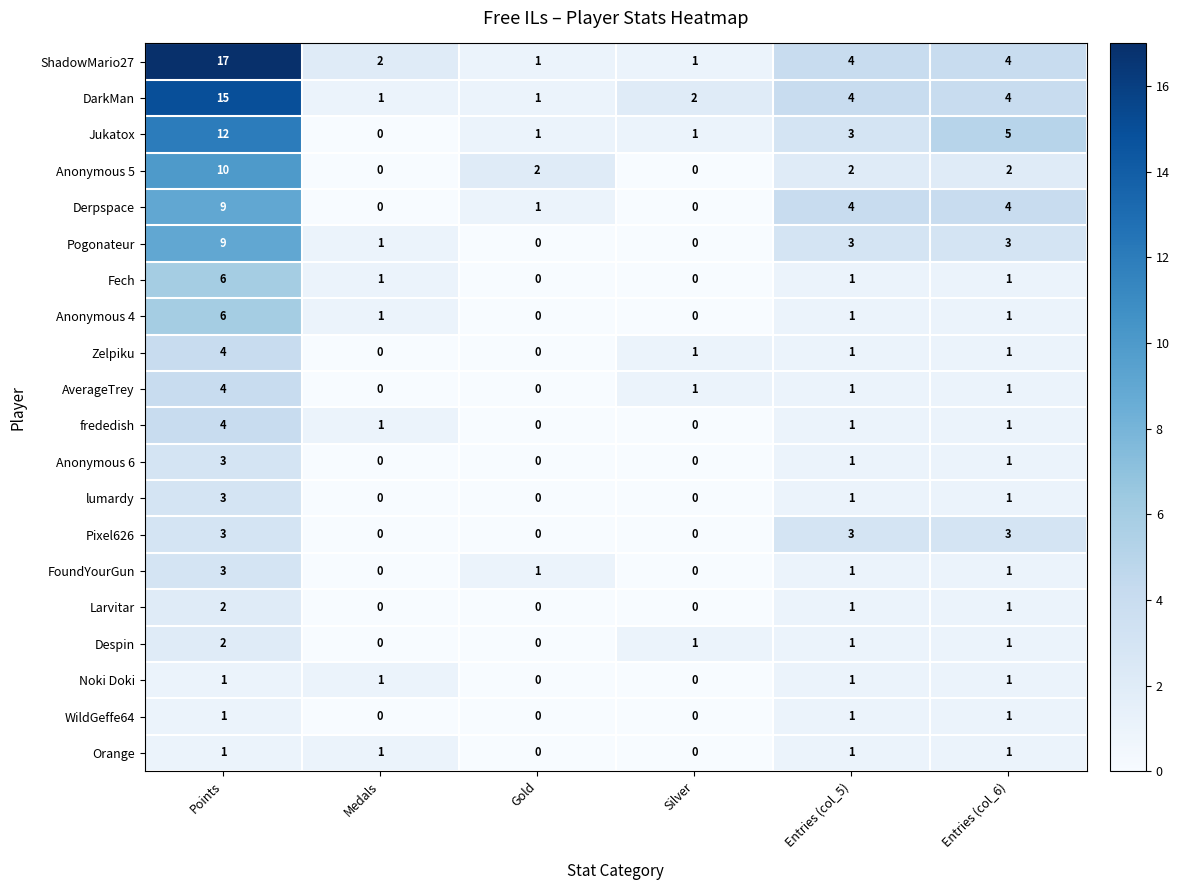

Which series has the widest spread of values?

ShadowMario27